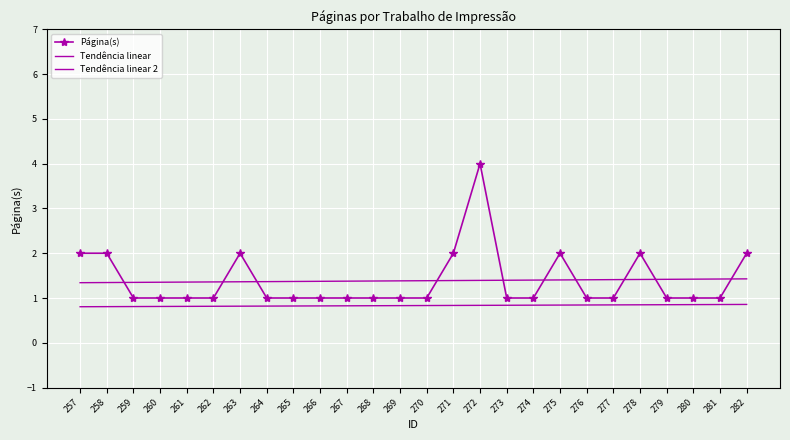

What is the difference between the second highest and minimum values in the Página(s) series?

1.0